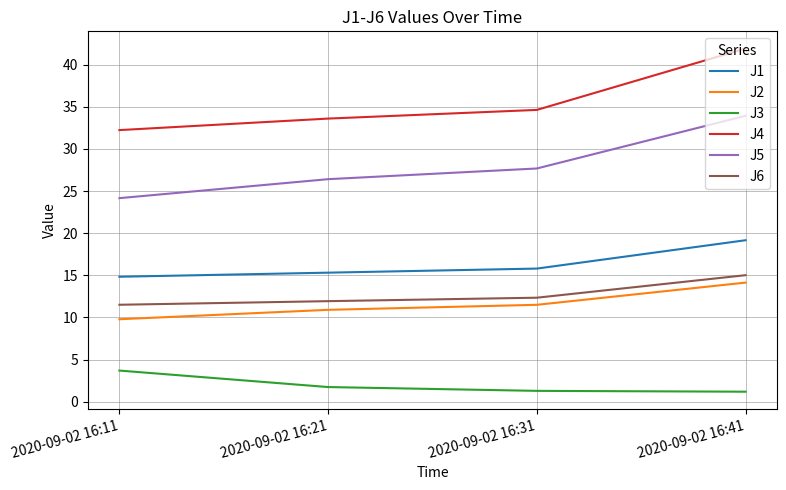

True or false: J5 and J2 intersect in this chart.

False